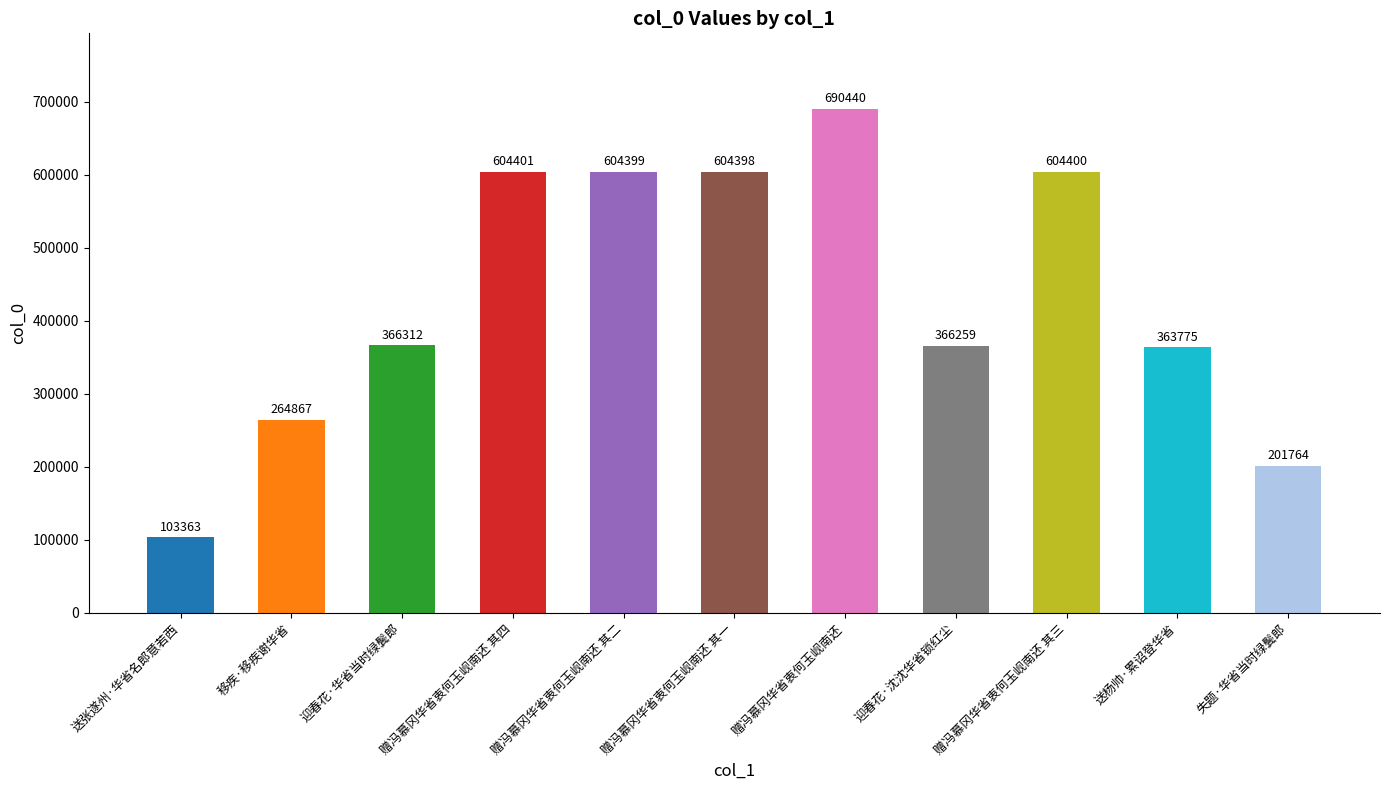

At which category does the chart reach its minimum across all series?

送张遂州·华省名郎意若西